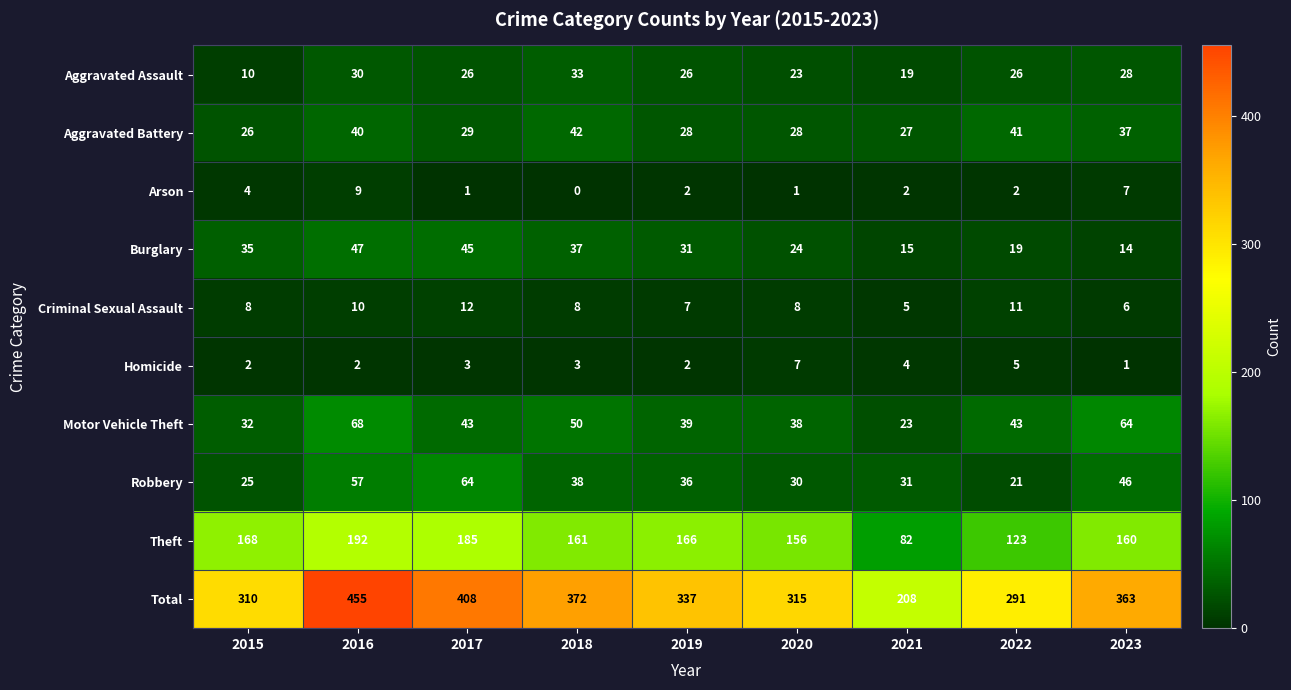

The value of Homicide at 2021 is 4. True or false?

True